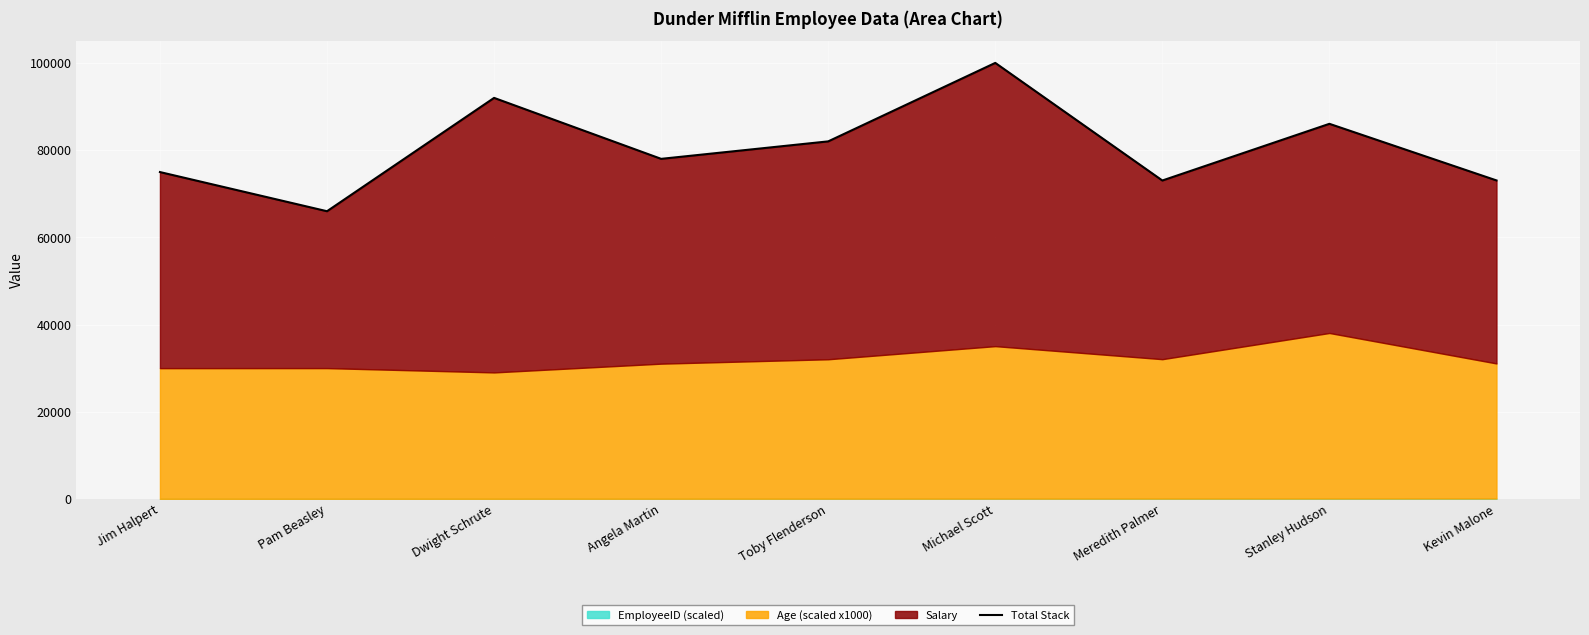

Which label corresponds to the smallest value in the chart?

Pam Beasley